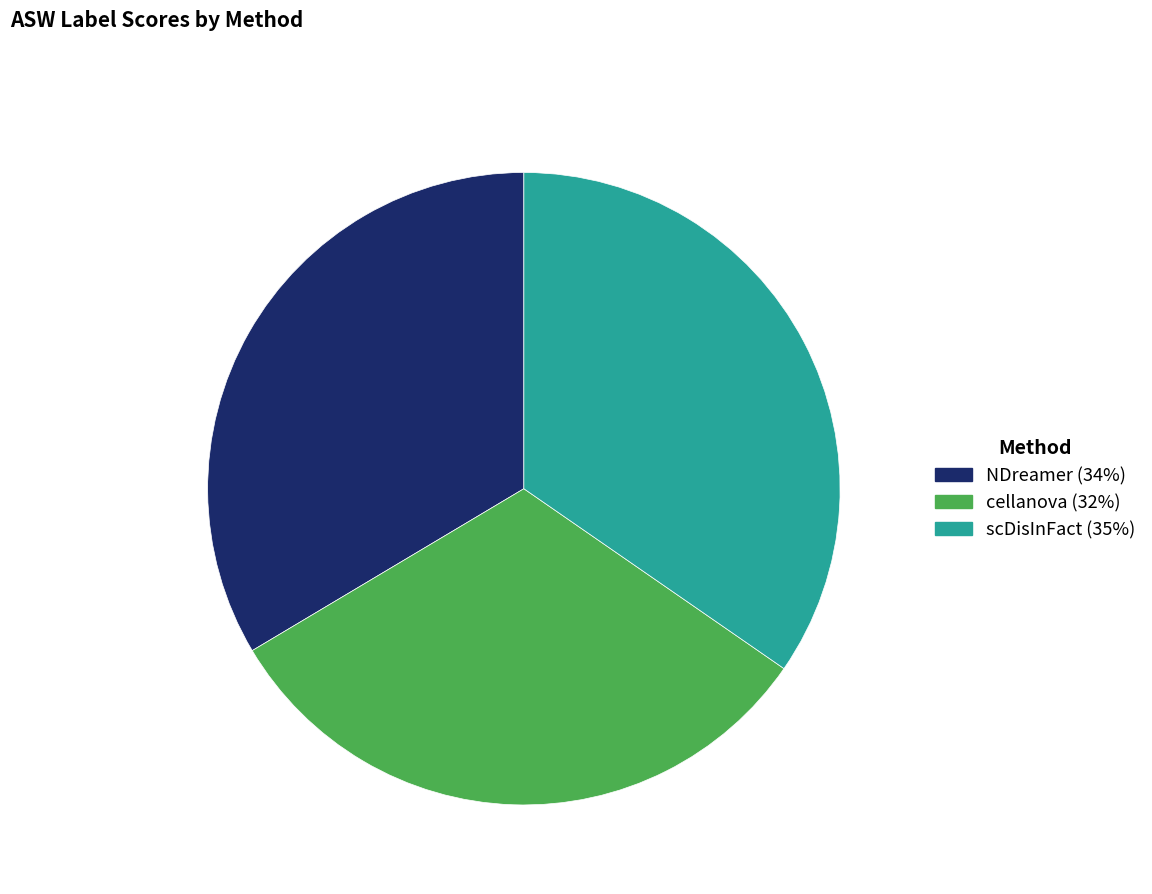

Rank the categories by value from lowest to highest.

cellanova, NDreamer, scDisInFact